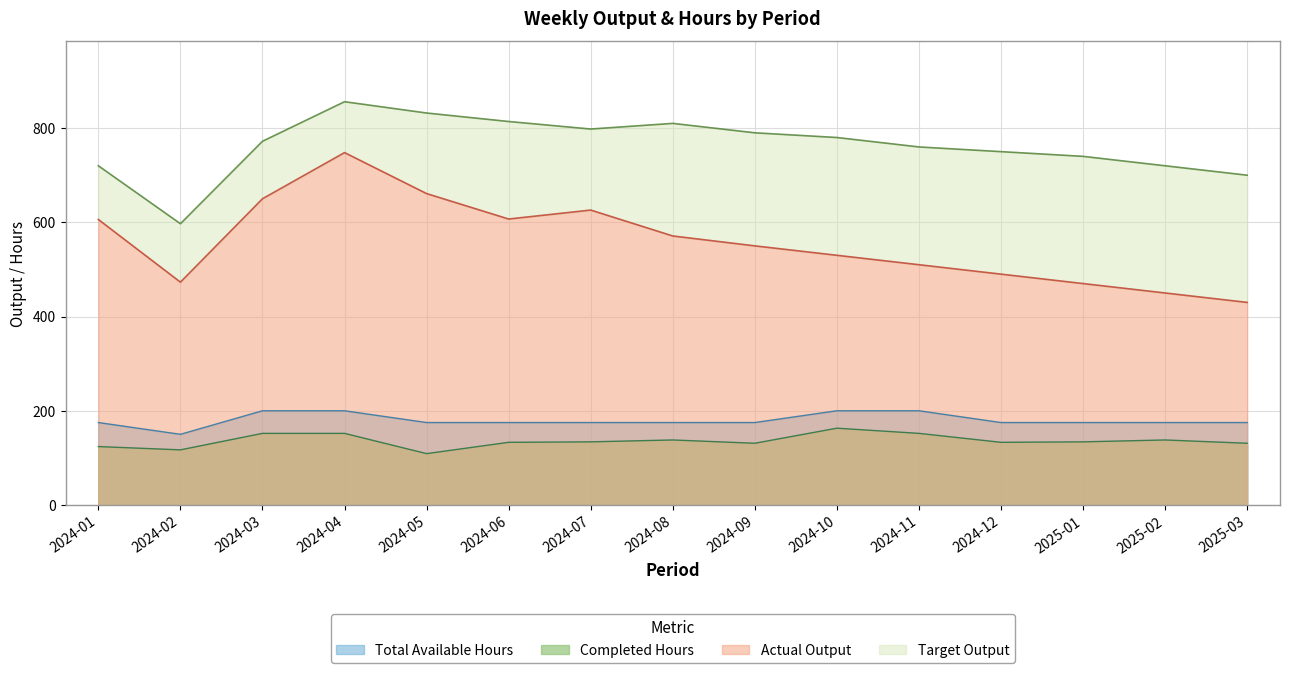

What is the label of the 13th point from the right?

2024-03